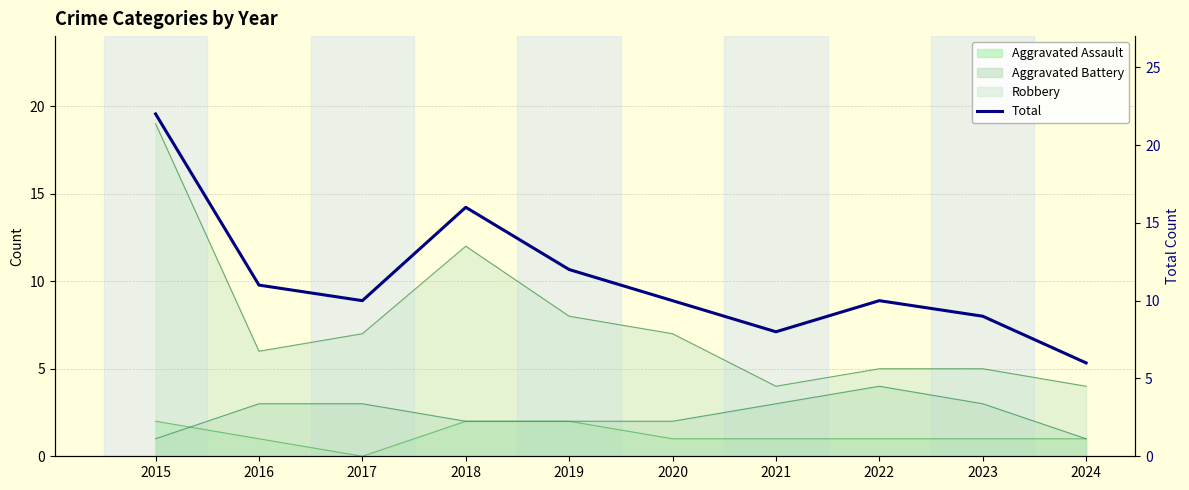

How many values are below 10?

3